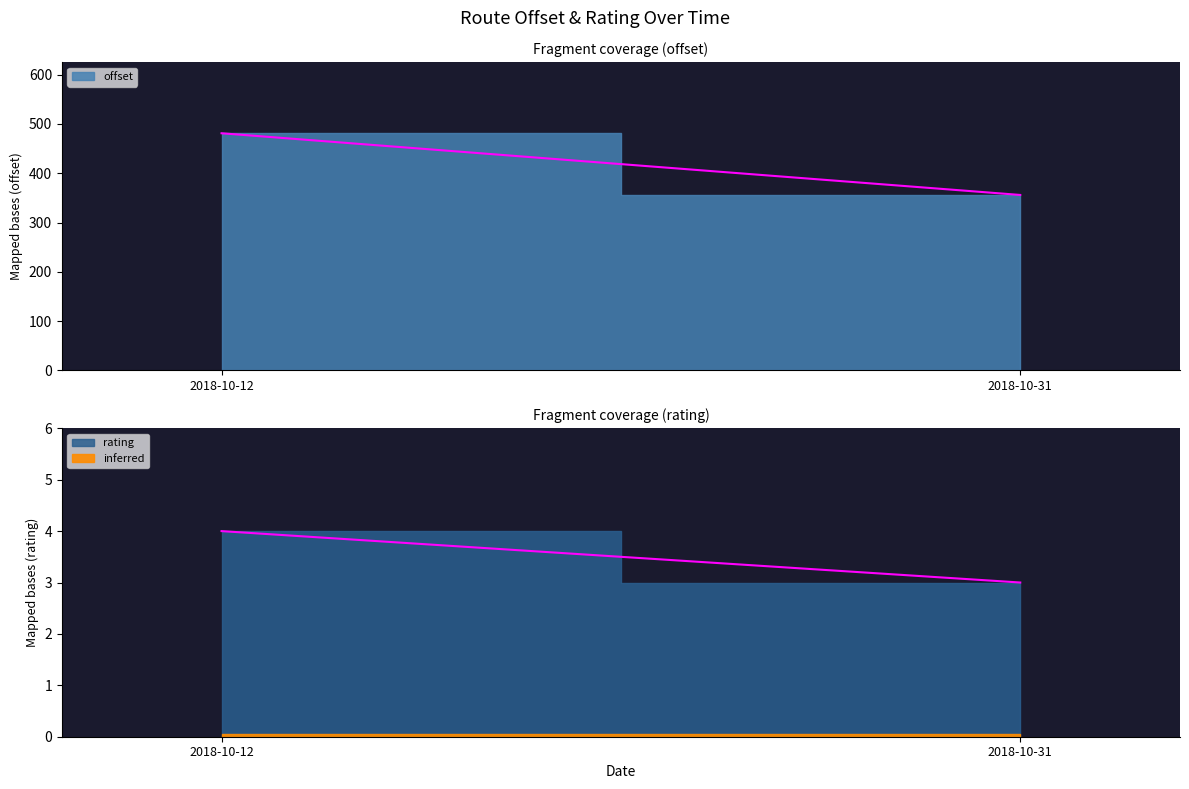

At which category is the sum across all series the highest?

2018-10-12